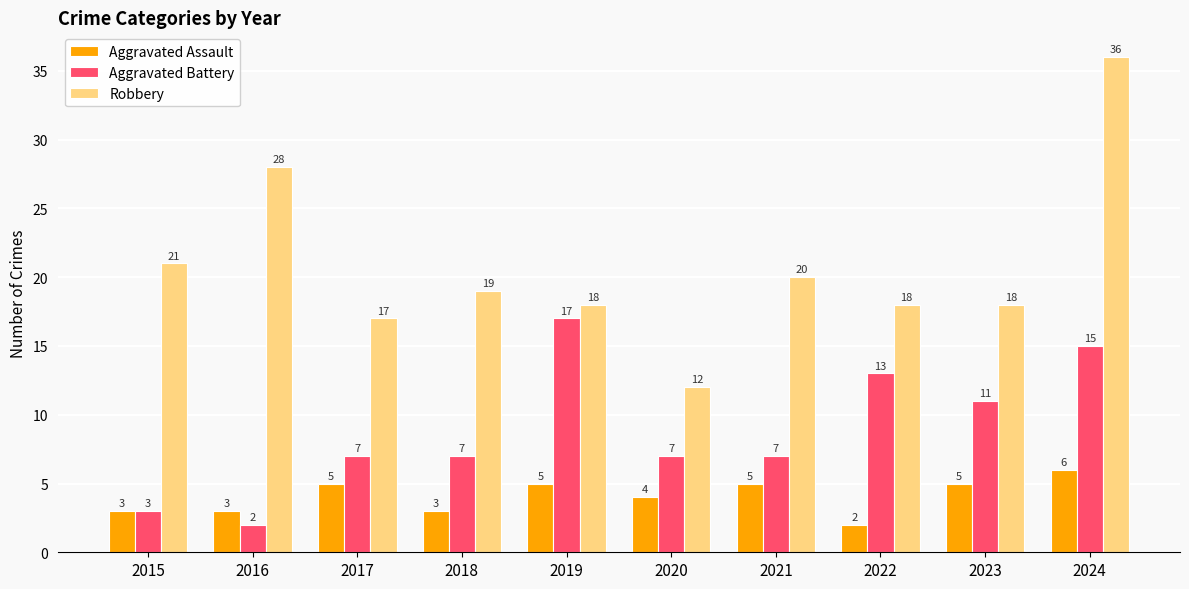

How many bars are there in total?

30